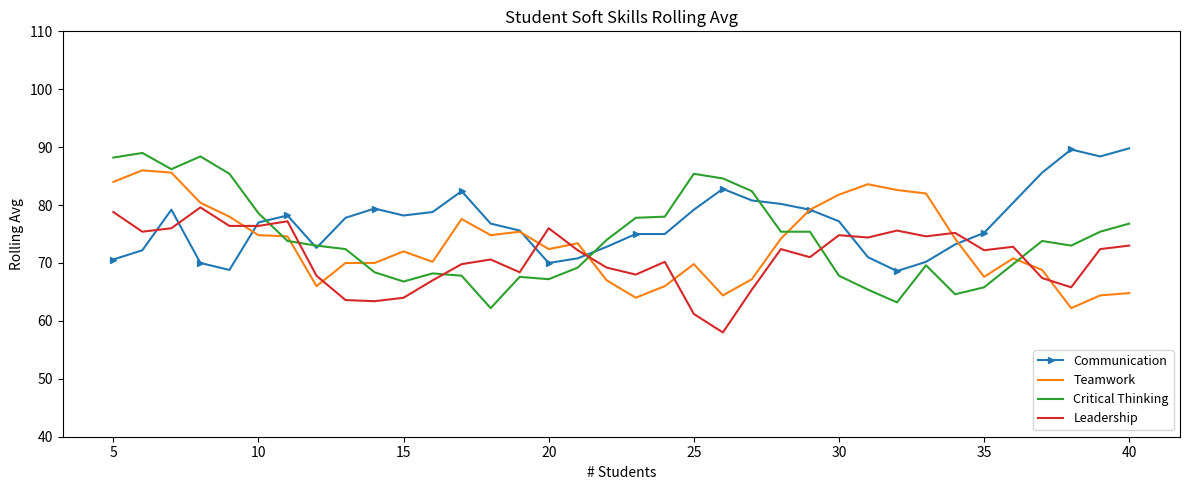

What is the difference between the second highest and minimum values in the Leadership series?

20.8